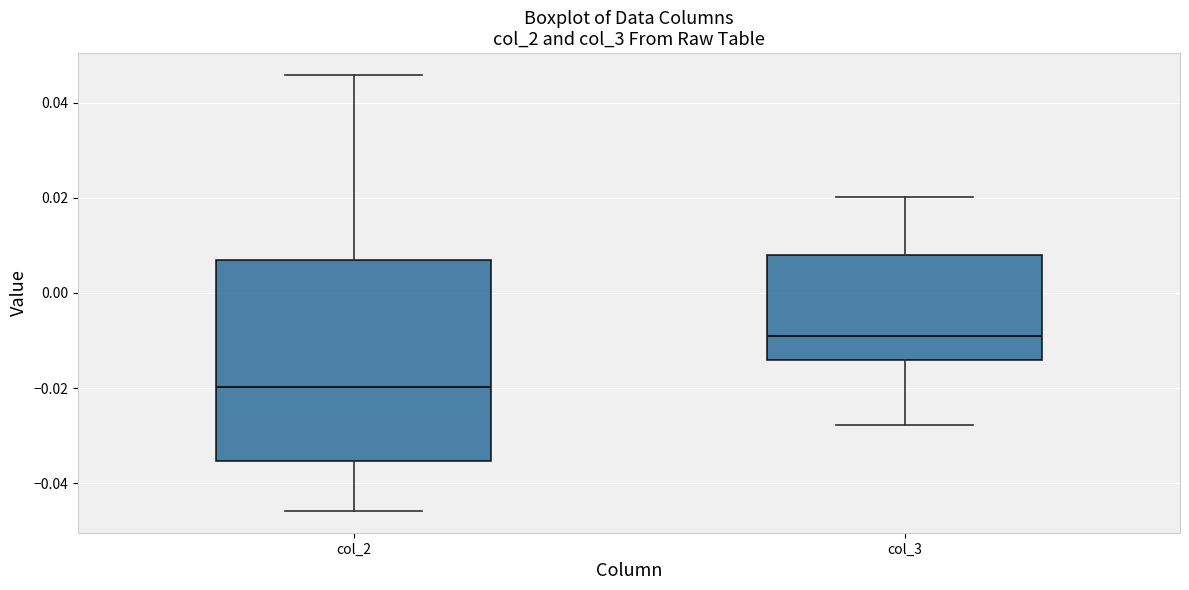

Reading left to right, transcribe this box plot: for each box, give where its median line is, the range the box spans, and where its two whiskers end, as read against the y-axis. The values are not printed on the chart, so give them approximately, as read against the axis.

col_2: median -0.020, box -0.036 to 0.006, whiskers -0.046 to 0.046
col_3: median -0.010, box -0.014 to 0.008, whiskers -0.028 to 0.020